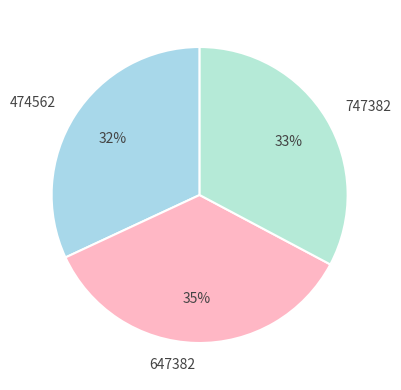

To the nearest percent, what is the average slice percentage?

33%